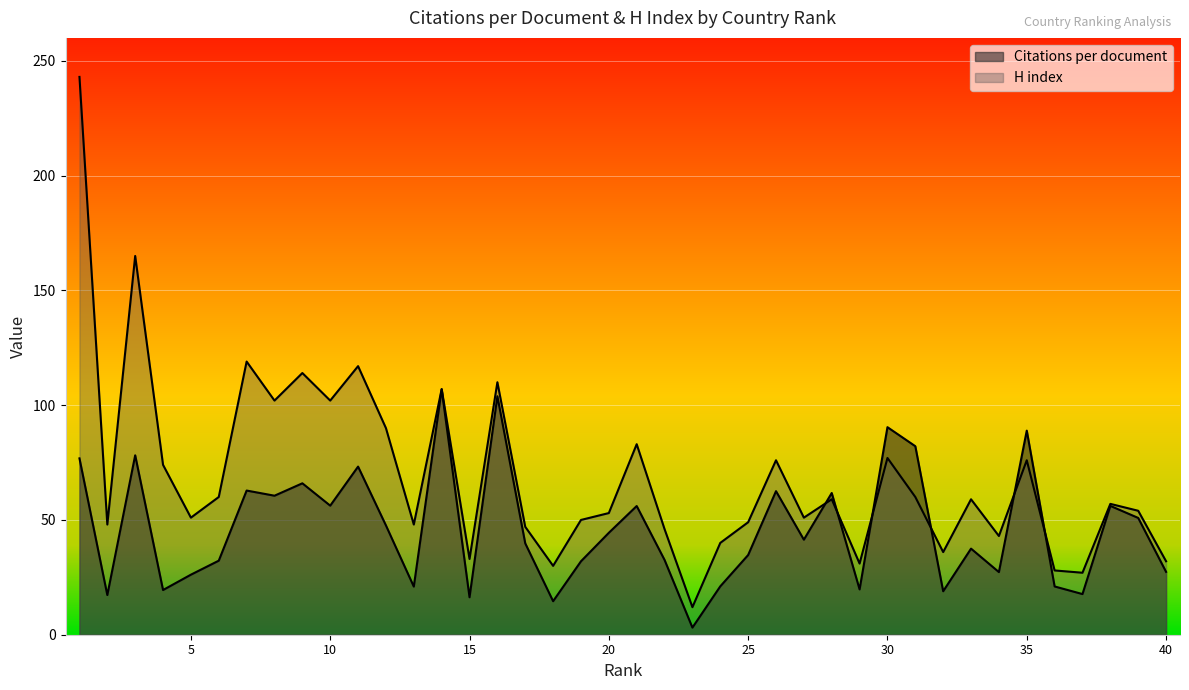

In H index, how many points are lower than both neighbors (excluding endpoints)?

13